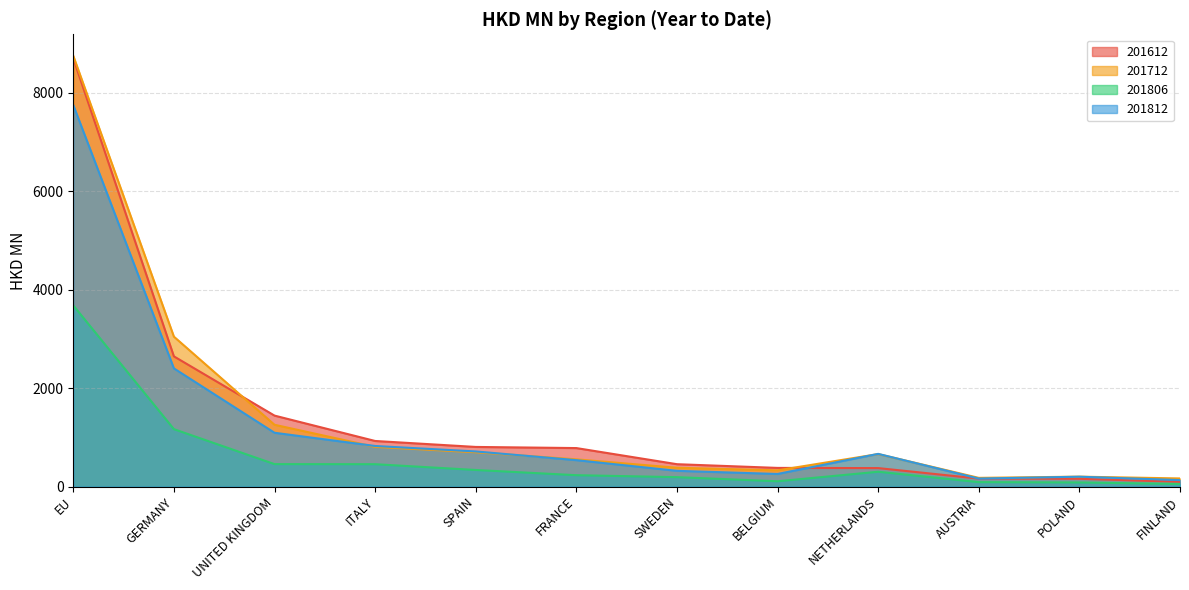

Which series has the largest total across all categories?

201712